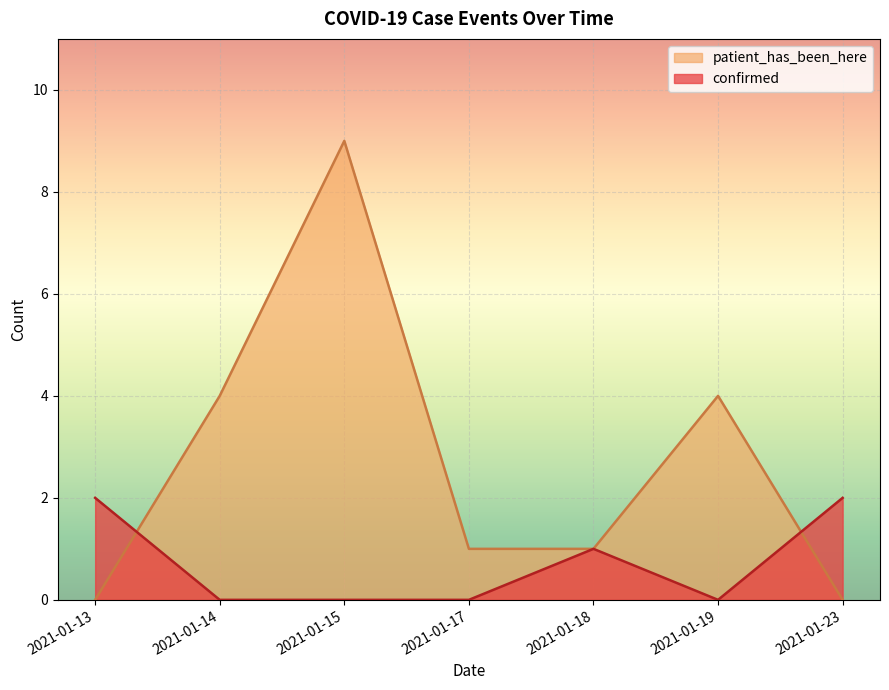

At which category does the chart reach its peak across all series?

2021-01-15